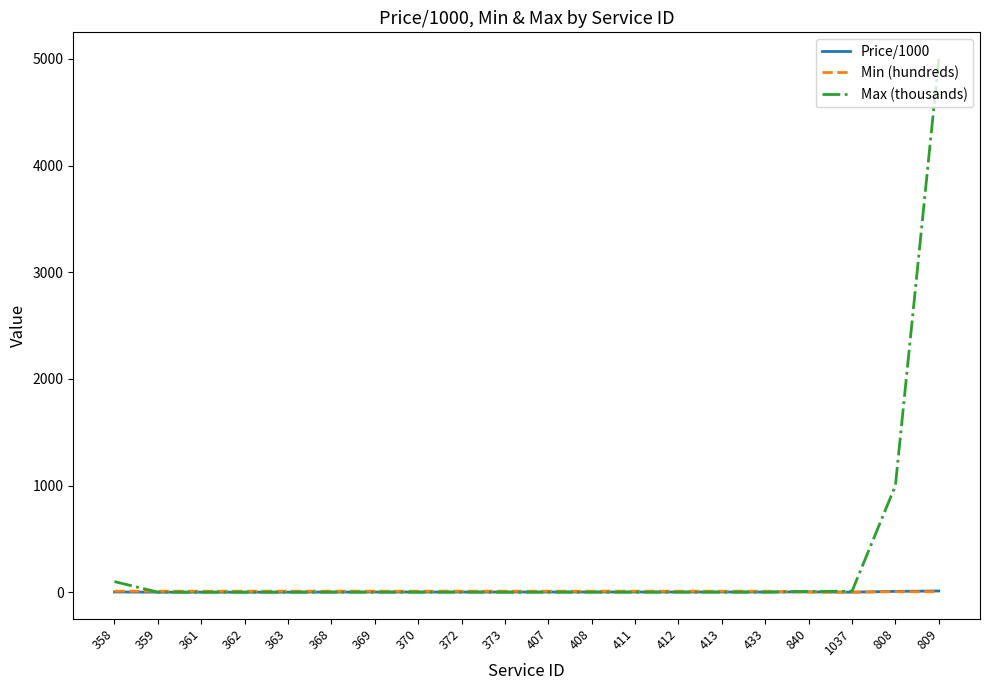

What is the greatest value displayed?

5000.0